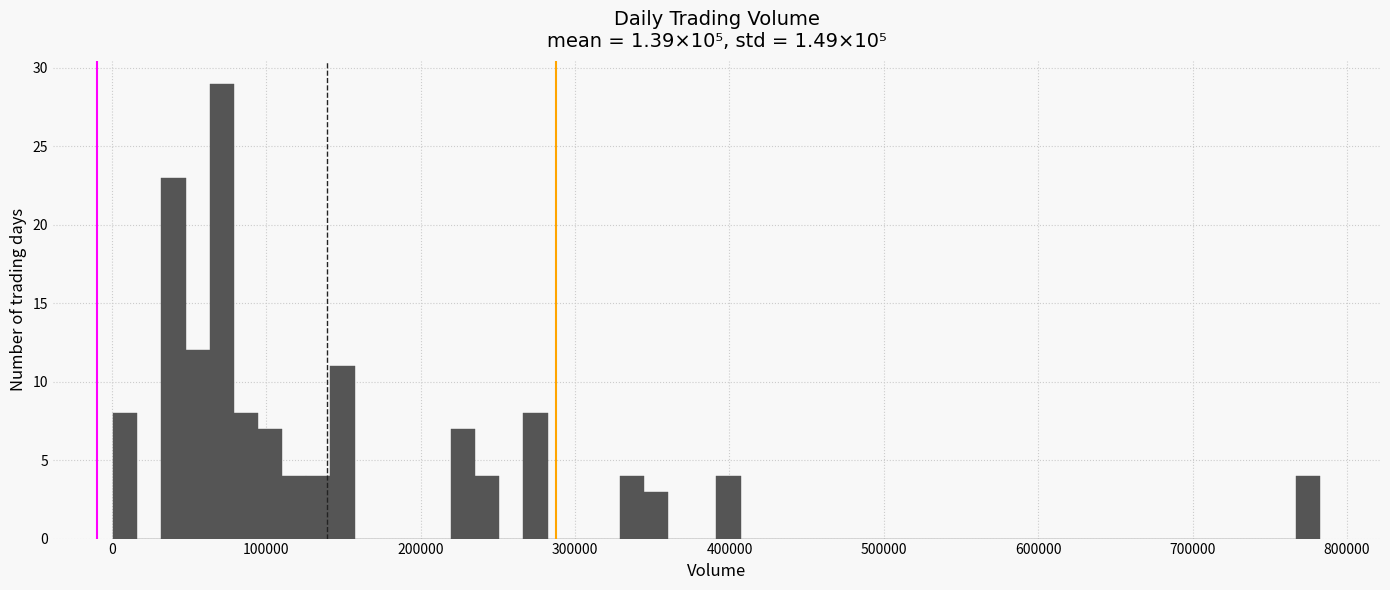

Read against the x-axis, roughly where is the centre of the tallest bar?

70000